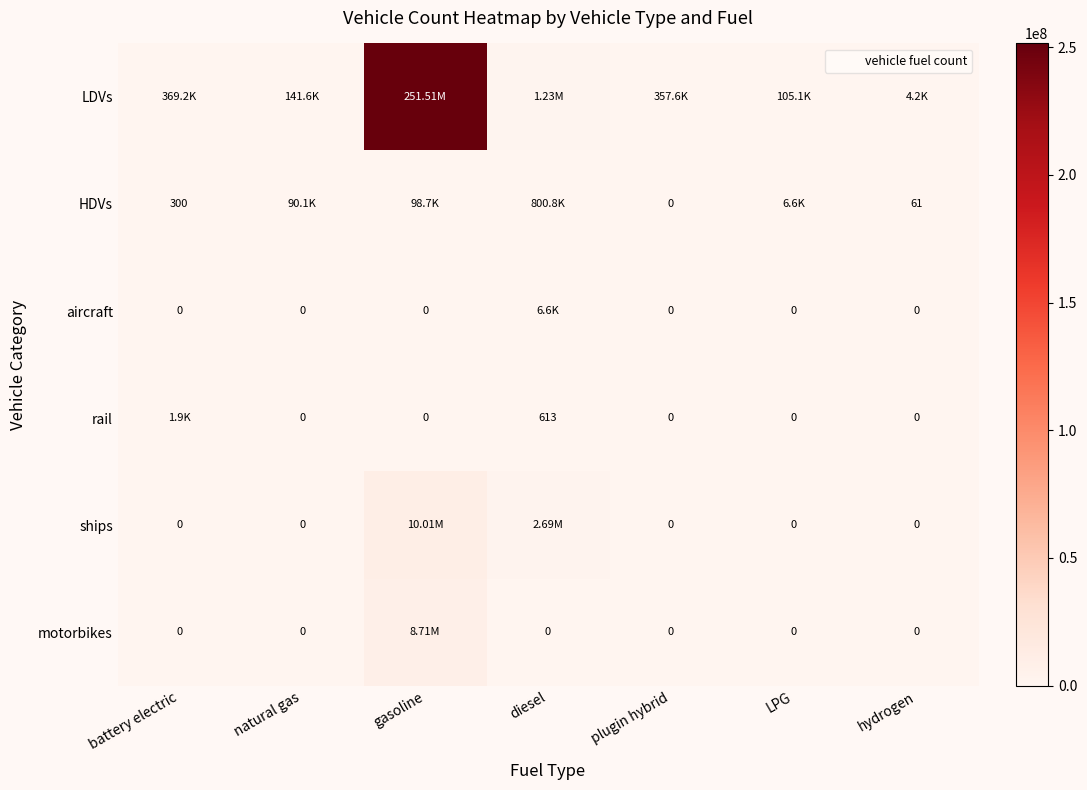

At which category is the sum across all series the highest?

gasoline